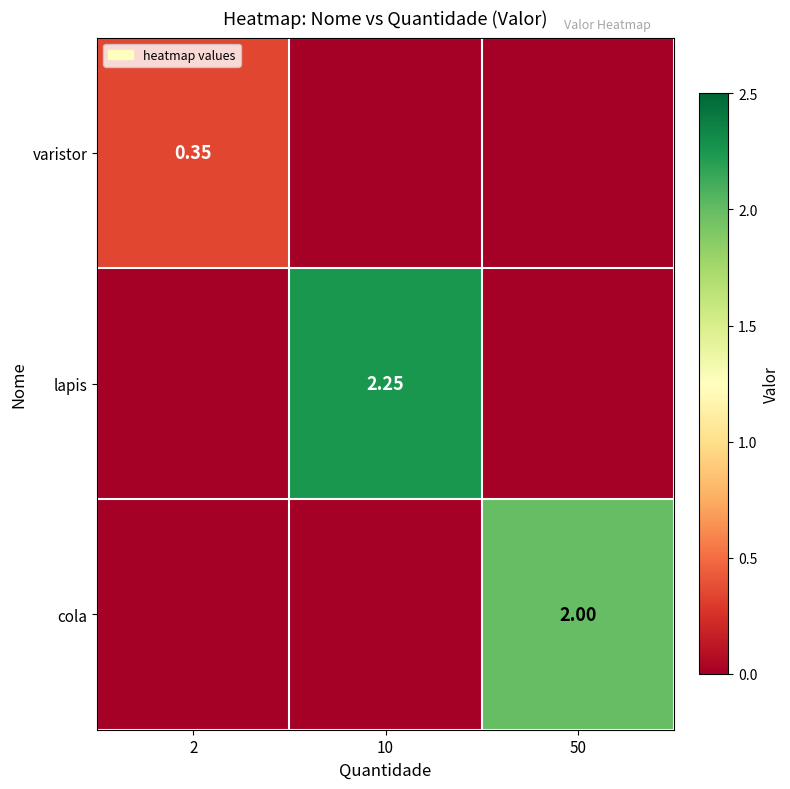

Is the value of lapis at 10 greater than the value of varistor at 2?

Yes